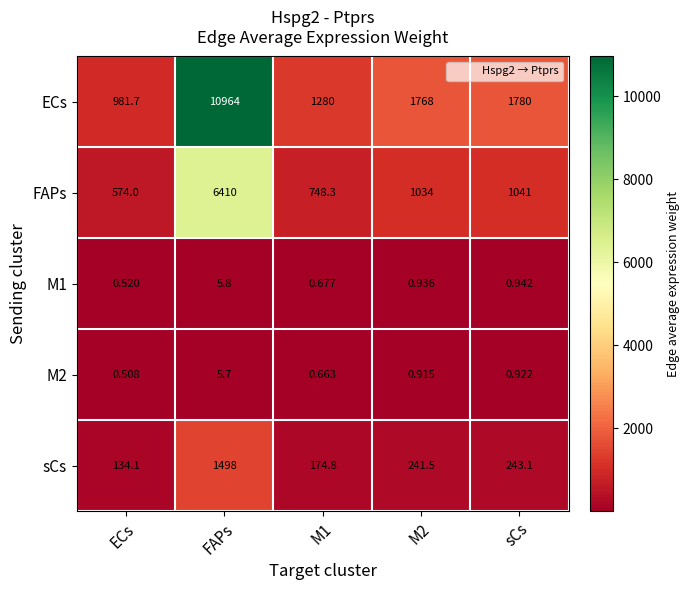

At which category is the sum across all series the highest?

FAPs